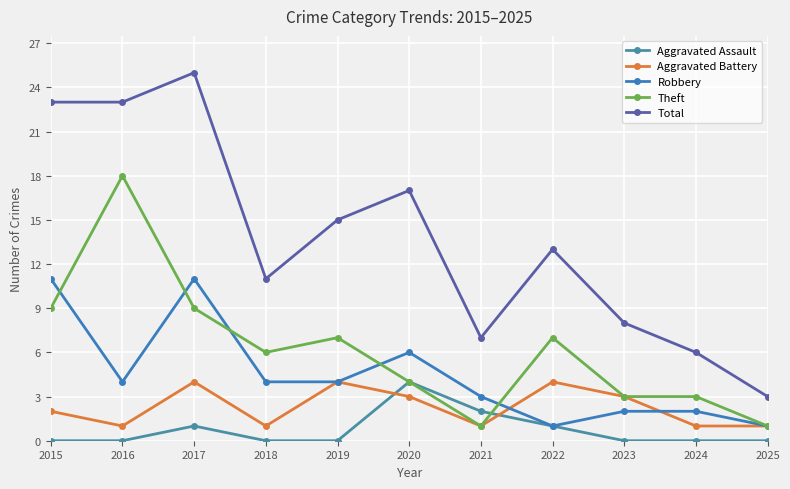

What is the highest value of the Aggravated Assault series?

4